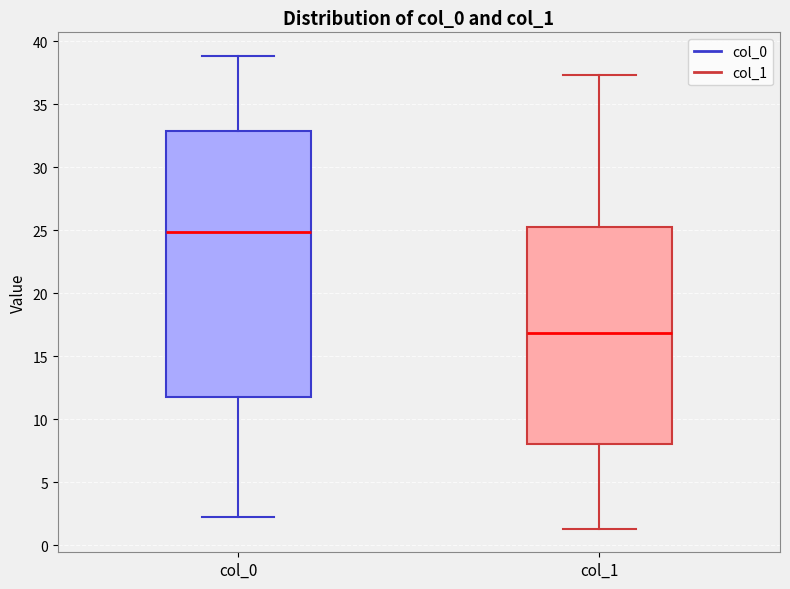

Reading left to right, transcribe this box plot: for each box, give where its median line is, the range the box spans, and where its two whiskers end, as read against the y-axis. The values are not printed on the chart, so give them approximately, as read against the axis.

col_0: median 25.0, box 12.0 to 33.0, whiskers 2.5 to 39.0
col_1: median 17.0, box 8.0 to 25.5, whiskers 1.5 to 37.5